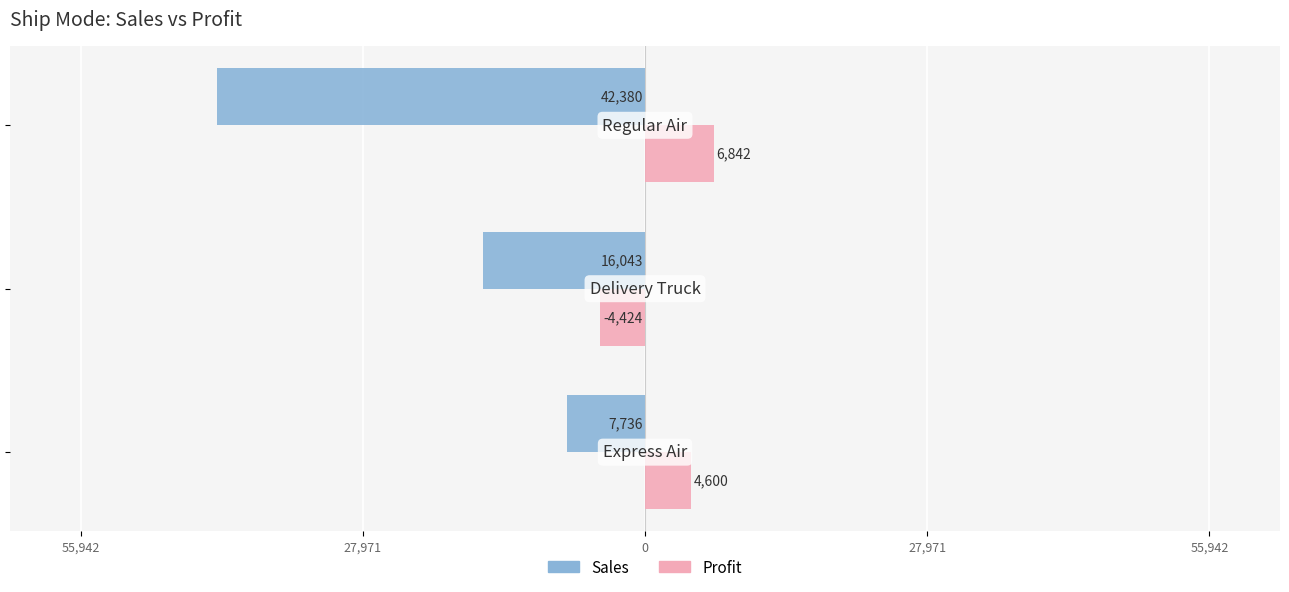

What are all the series names shown in the legend?

Sales, Profit